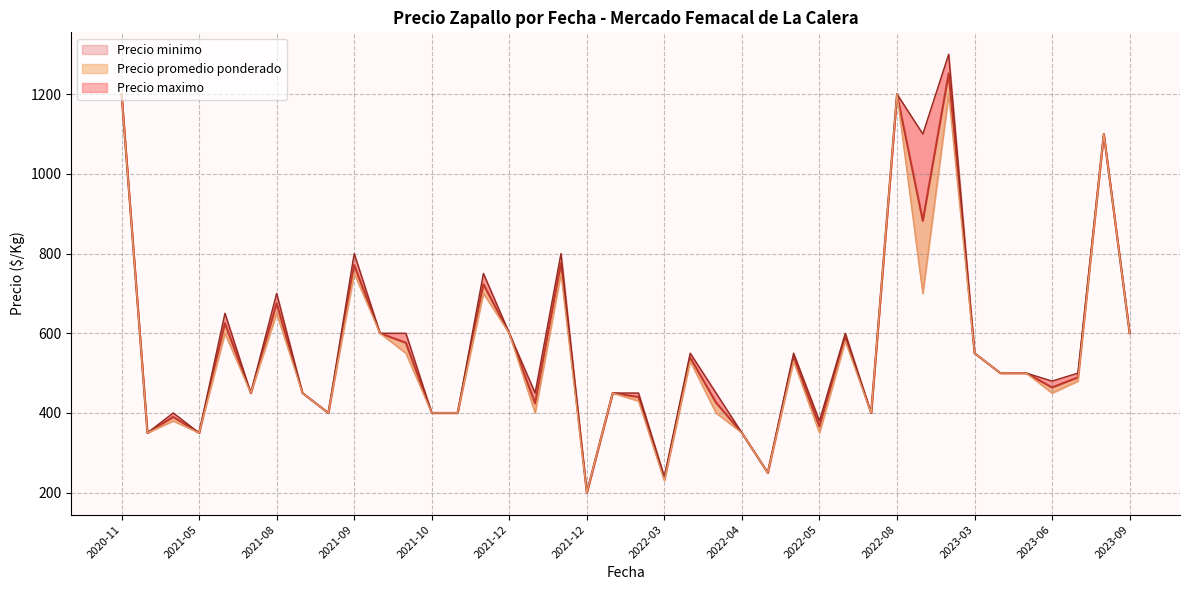

At which label does Precio maximo reach its peak?

2022-10